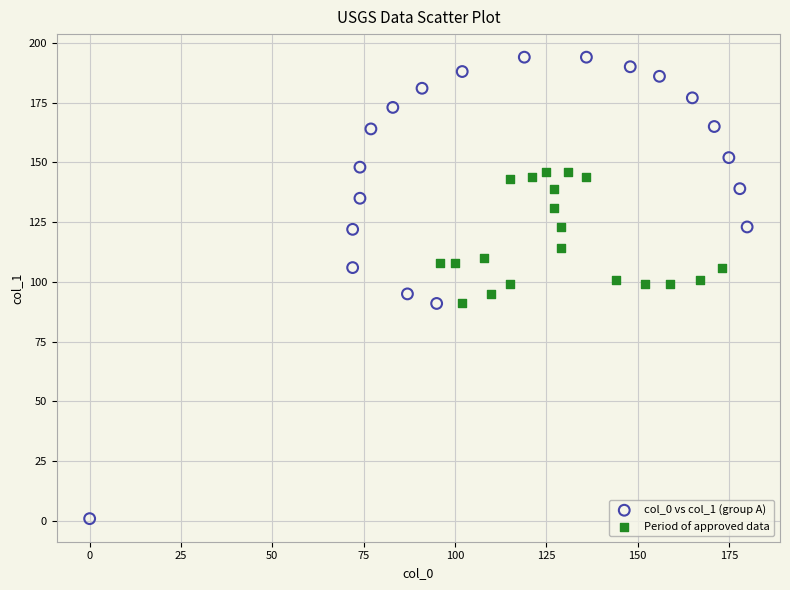

Which series has the largest Y range (max minus min)?

col_0 vs col_1 (group A)